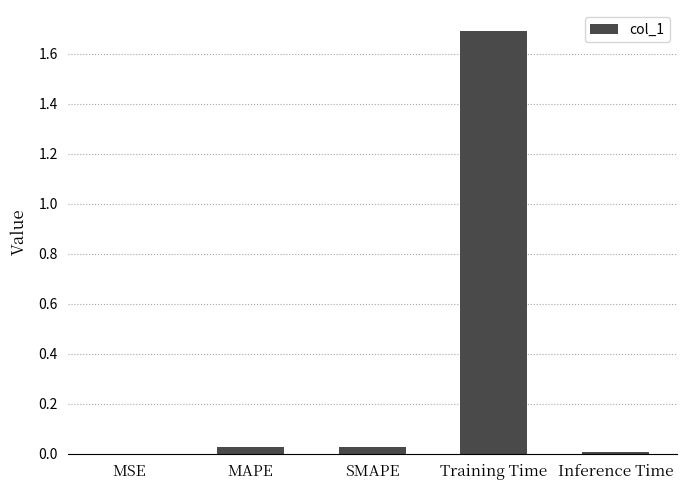

What is the average value?

0.3